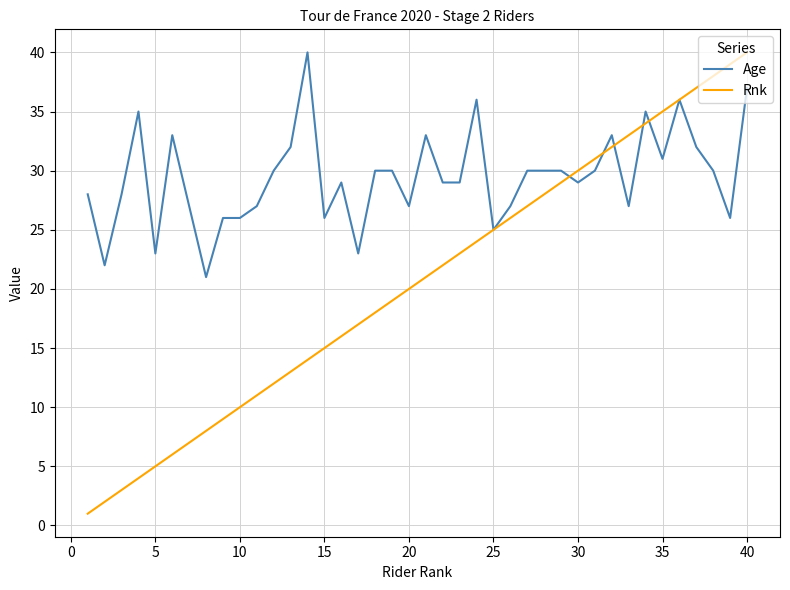

Which series has the largest range (max minus min)?

Rnk